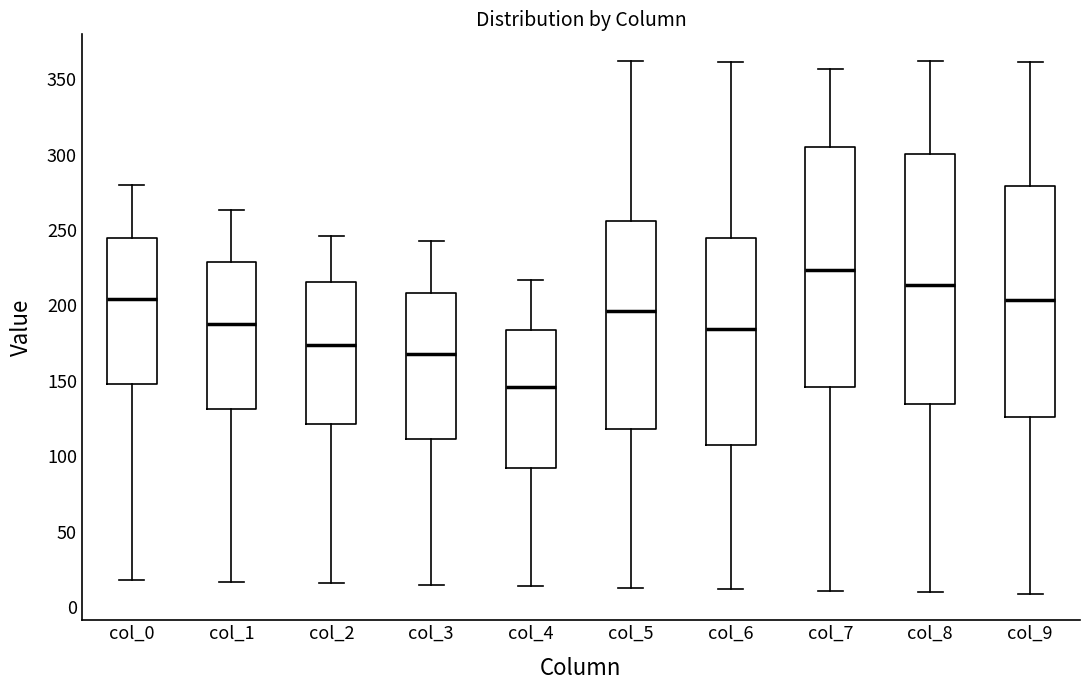

Comparing the boxes themselves (not the whiskers), which one is the tallest?

col_8